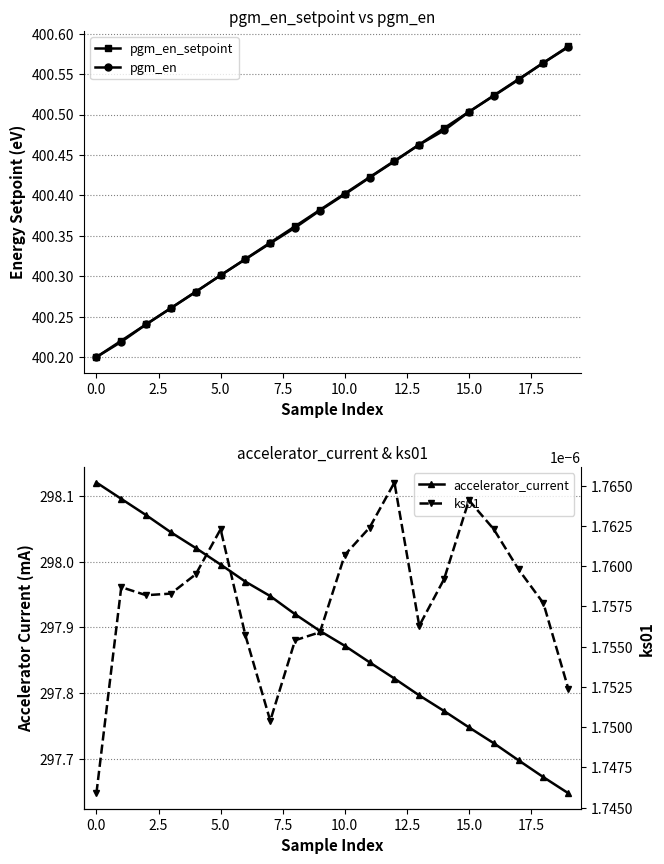

How many pgm_en_setpoint values are between 400 and 401?

20